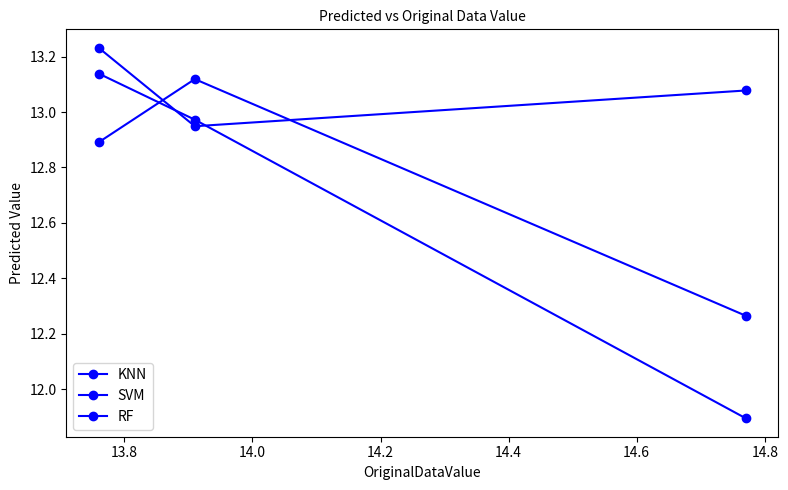

Rank the series by their maximum value, from highest to lowest.

KNN, RF, SVM